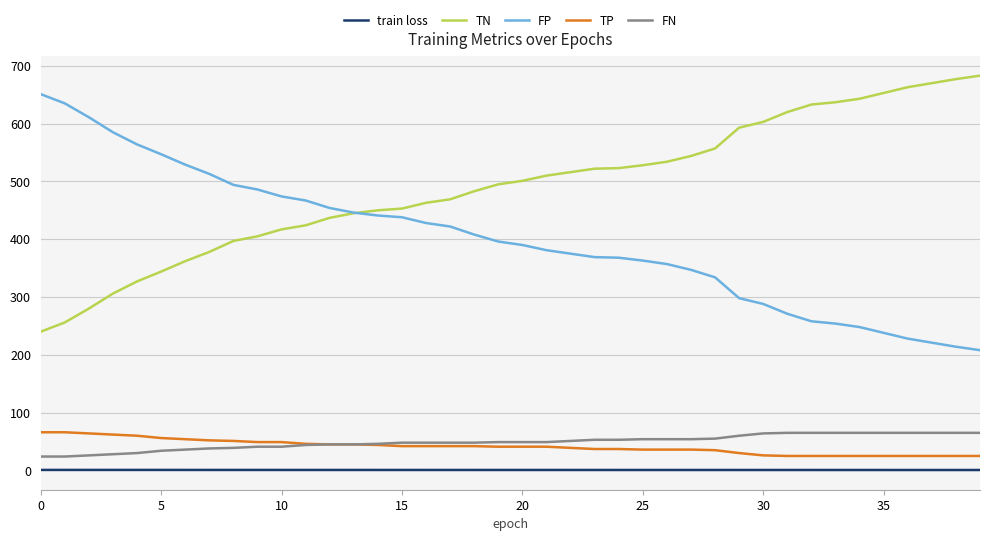

How many values in the FN series are below 49?

19